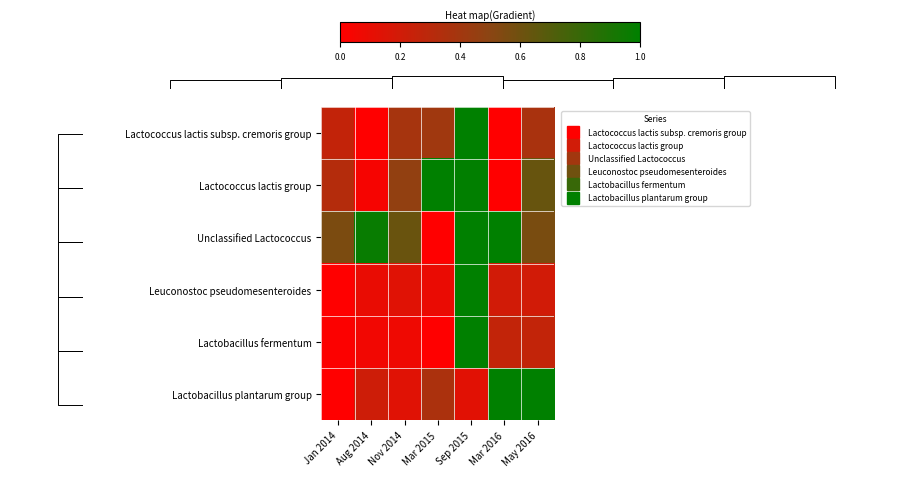

How many data points in Lactococcus lactis group are above 0?

6